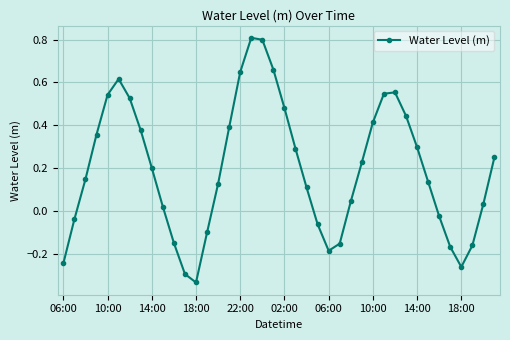

What is the sum of all values?

7.9